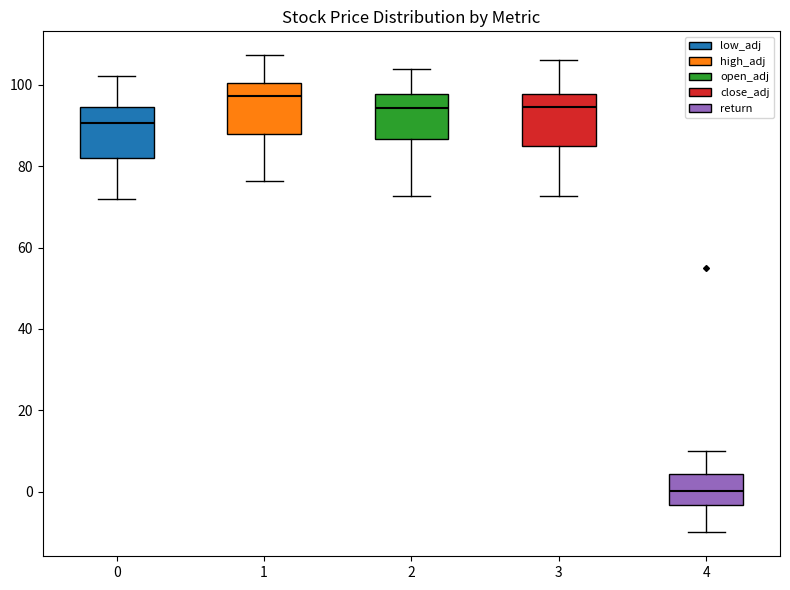

Reading left to right, transcribe this box plot: for each box, give where its median line is, the range the box spans, and where its two whiskers end, as read against the y-axis. The values are not printed on the chart, so give them approximately, as read against the axis.

0: median 90, box 82 to 94, whiskers 72 to 102
1: median 98, box 88 to 100, whiskers 76 to 108
2: median 94, box 86 to 98, whiskers 72 to 104
3: median 94, box 84 to 98, whiskers 72 to 106
4: median 0, box -4 to 4, whiskers -10 to 10